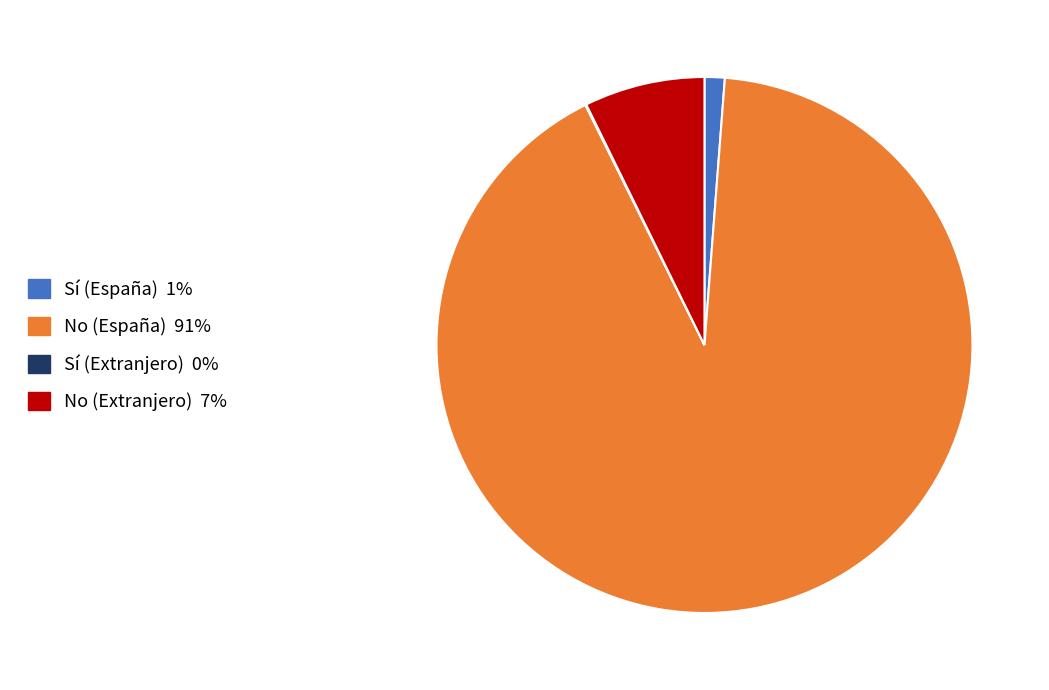

Does any single category account for the majority?

Yes